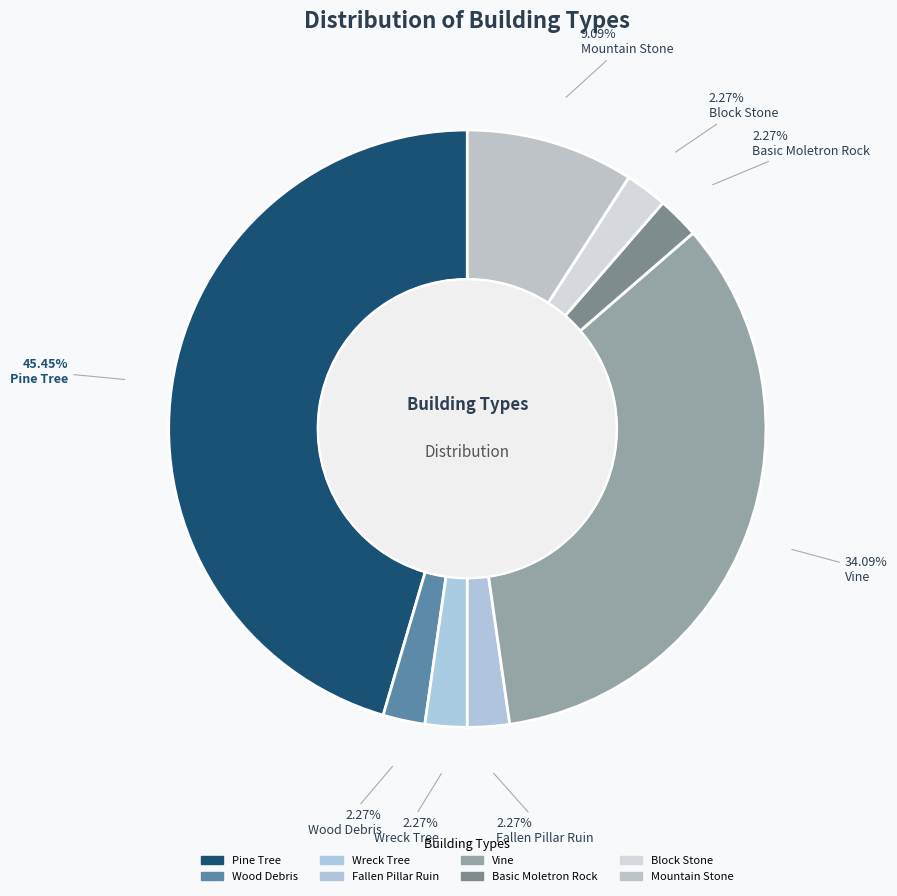

What percentage is the Mountain Stone slice, to the nearest percent?

9%